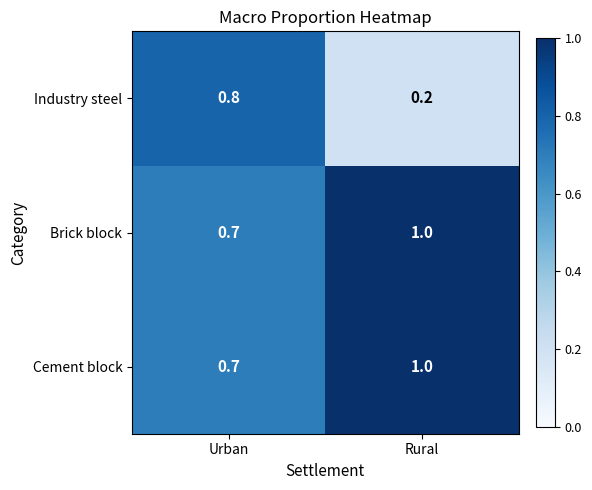

Between Urban and Rural, which series saw the biggest shift?

Industry steel